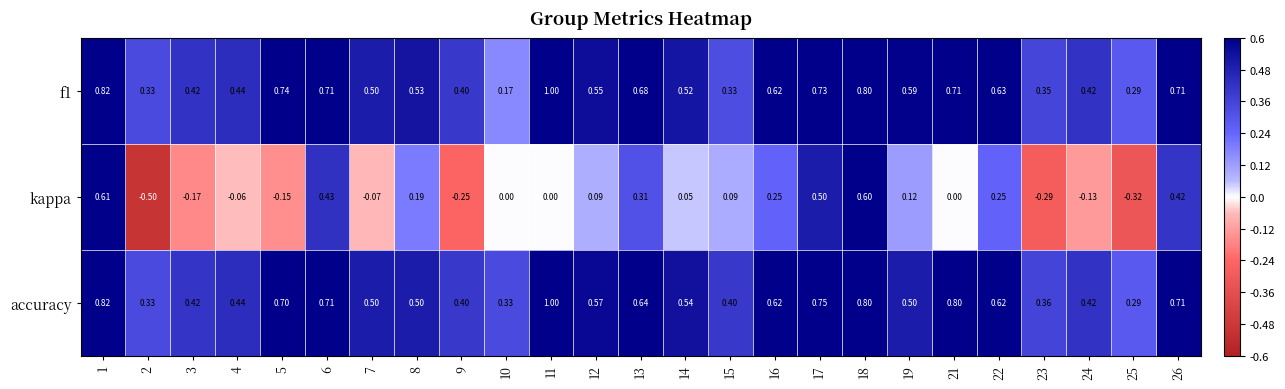

Which series has the largest total across all categories?

accuracy